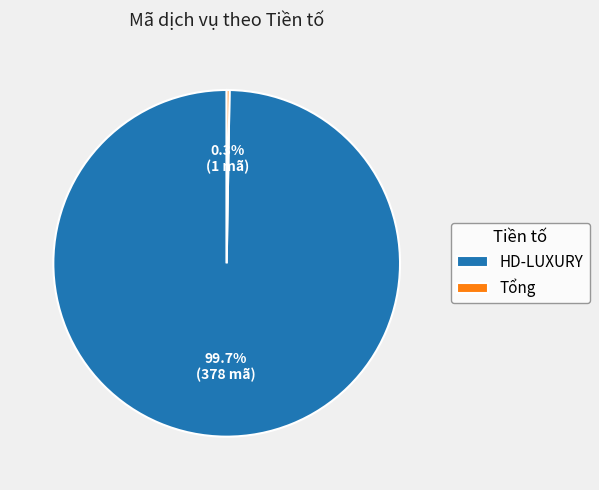

Is there a majority slice in this chart?

Yes